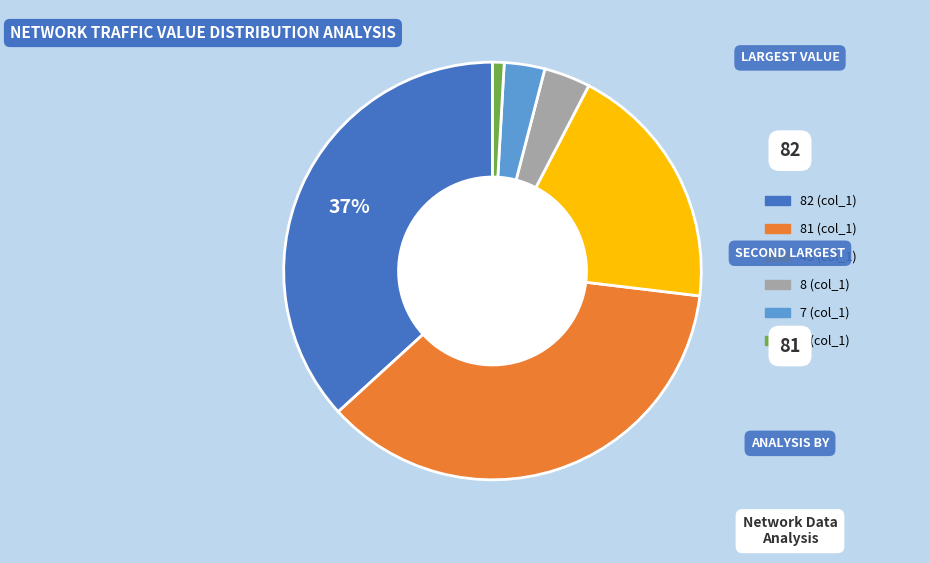

How many slices are in this pie chart?

6